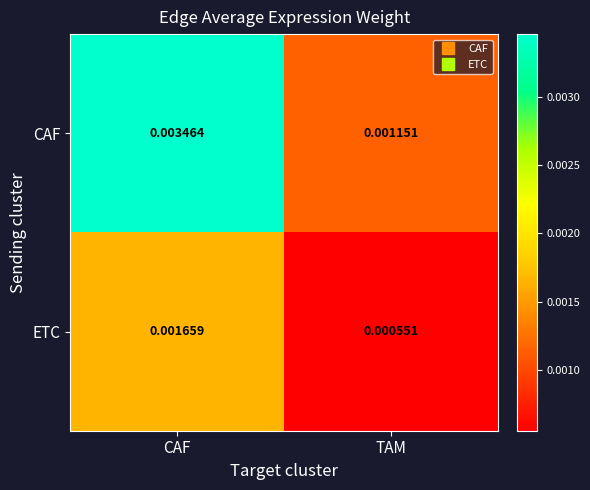

Which series has the widest spread of values?

CAF